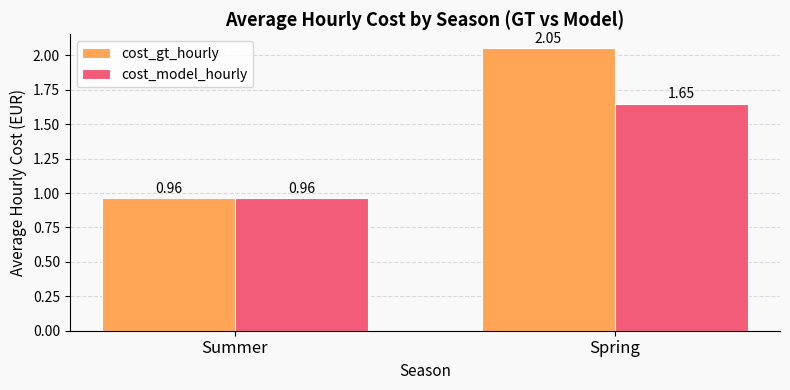

Which category has the highest value in the cost_model_hourly series?

Spring